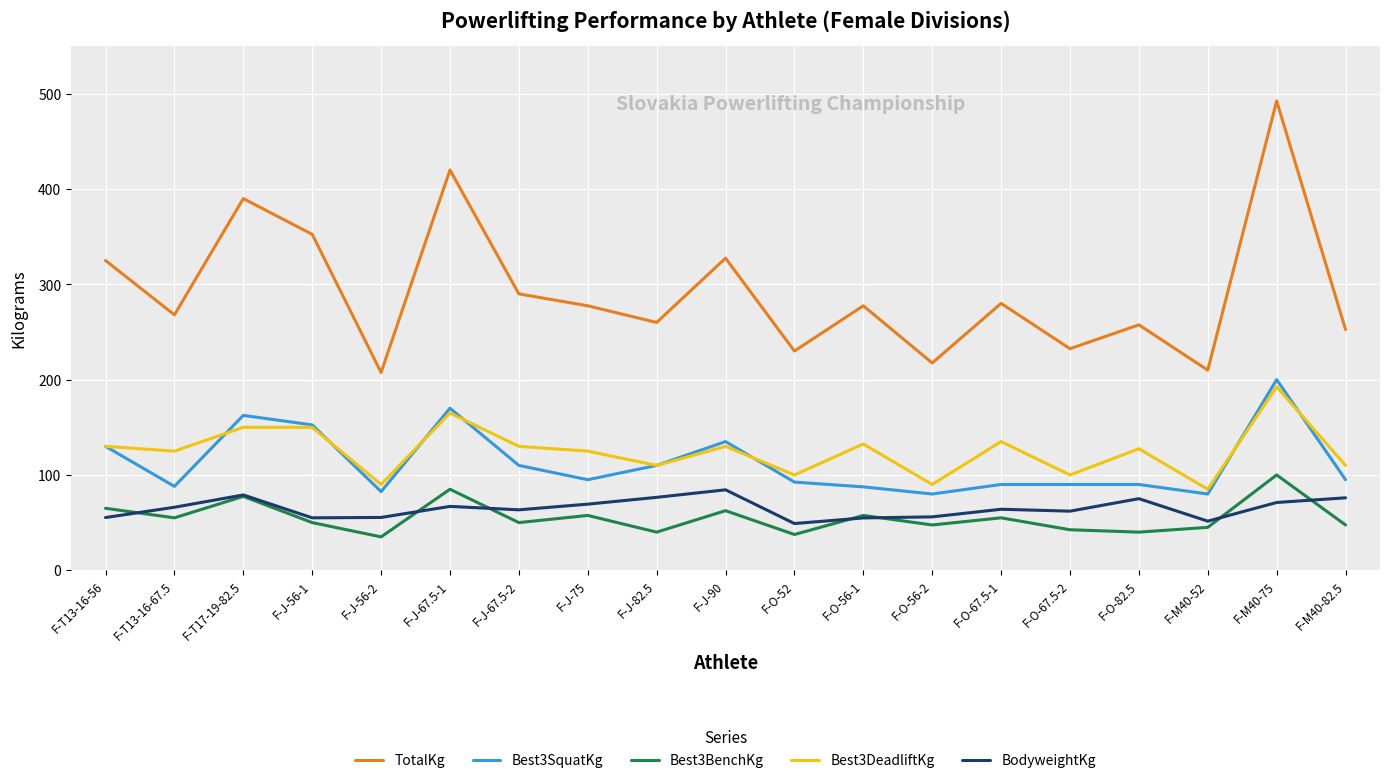

True or false: Best3SquatKg and TotalKg cross at least once.

False